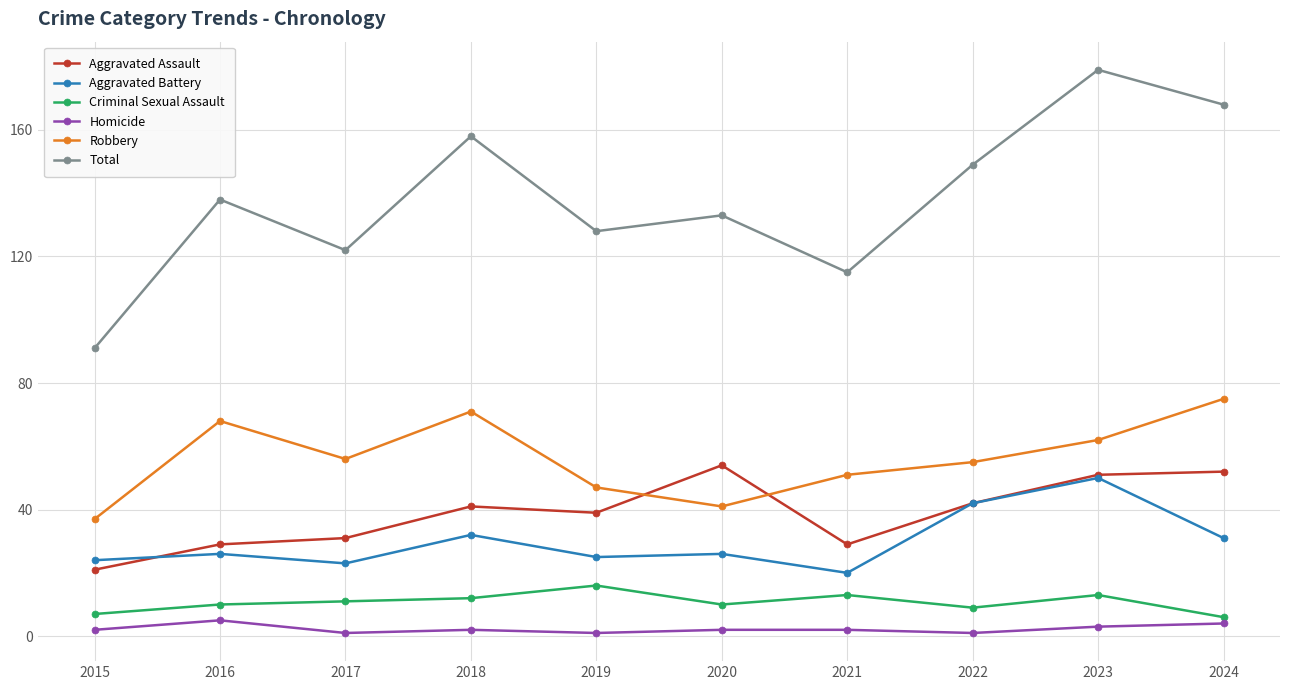

Is this an area chart (filled region under the line)?

No